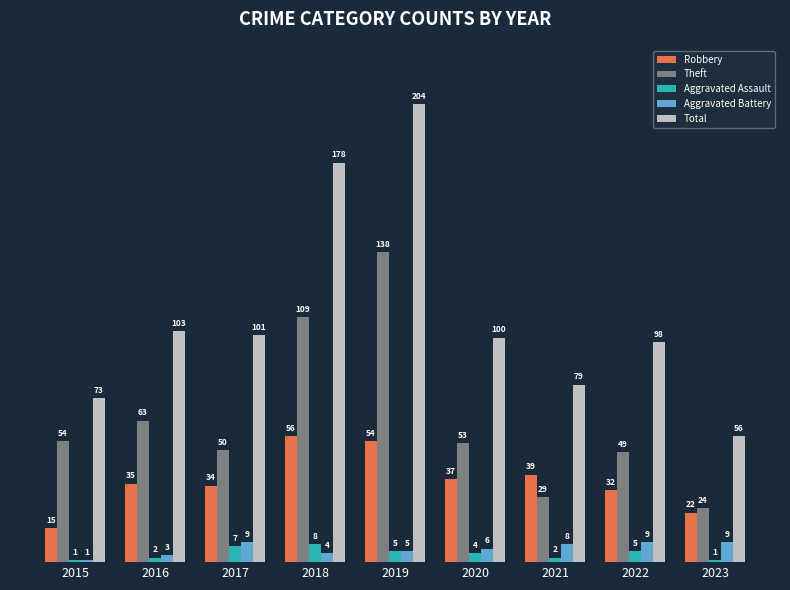

Reading left to right, extract all data points from this chart.

Robbery: 15	35	34	56	54	37	39	32	22
Theft: 54	63	50	109	138	53	29	49	24
Aggravated Assault: 1	2	7	8	5	4	2	5	1
Aggravated Battery: 1	3	9	4	5	6	8	9	9
Total: 73	103	101	178	204	100	79	98	56